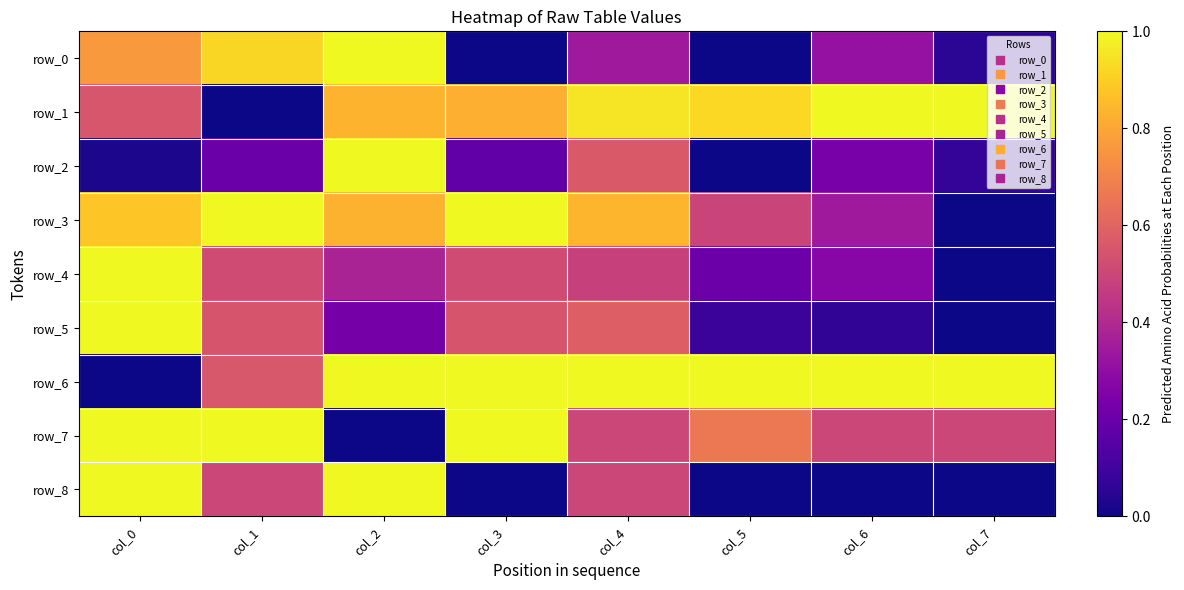

The value of row_8 at col_6 is -0.6. True or false?

False